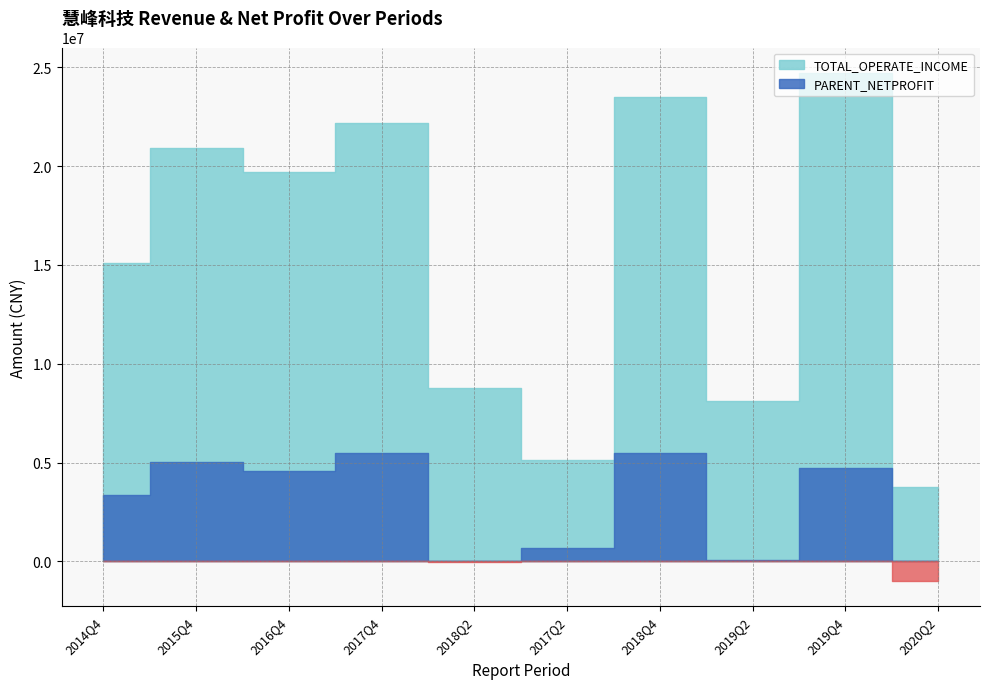

Rank the series at 2018Q4 from highest to lowest value.

TOTAL_OPERATE_INCOME, PARENT_NETPROFIT